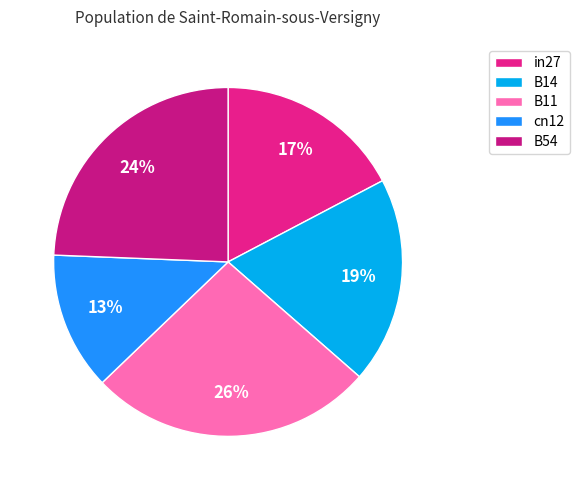

Is there a majority slice in this chart?

No